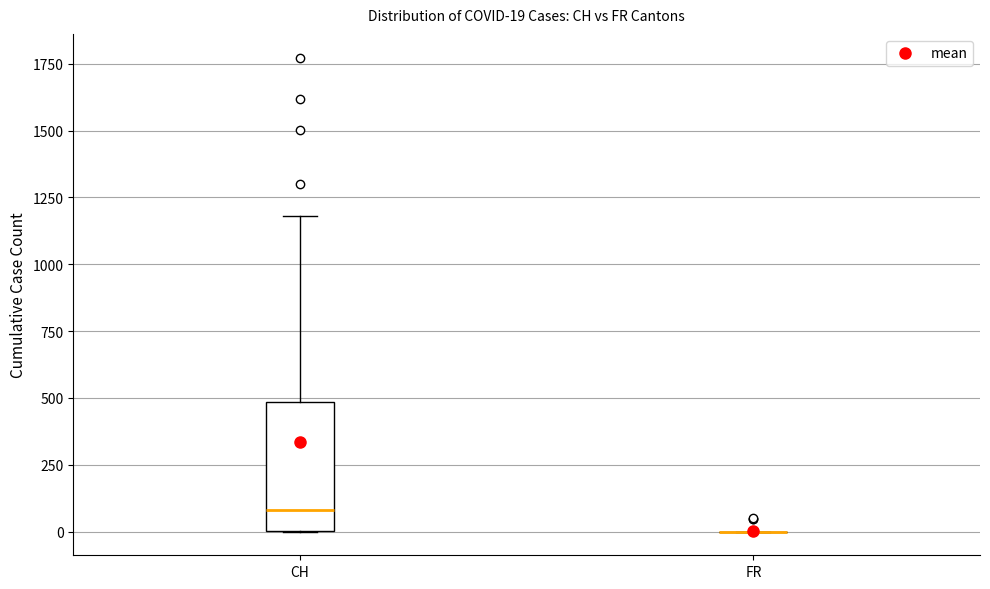

Which box is the tallest, from its lower edge to its upper edge?

CH